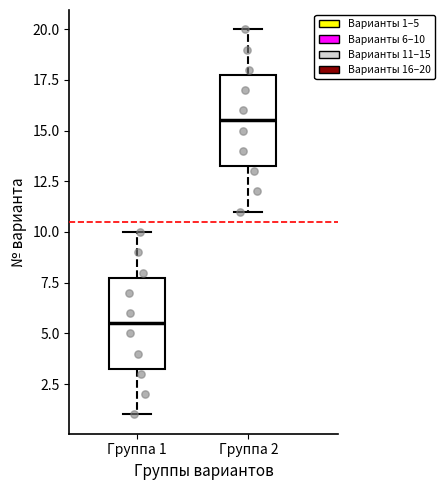

Where does the median line of the box for Группа 2 sit on the y-axis? The values are not printed on the chart, so give them approximately, as read against the axis.

15.5